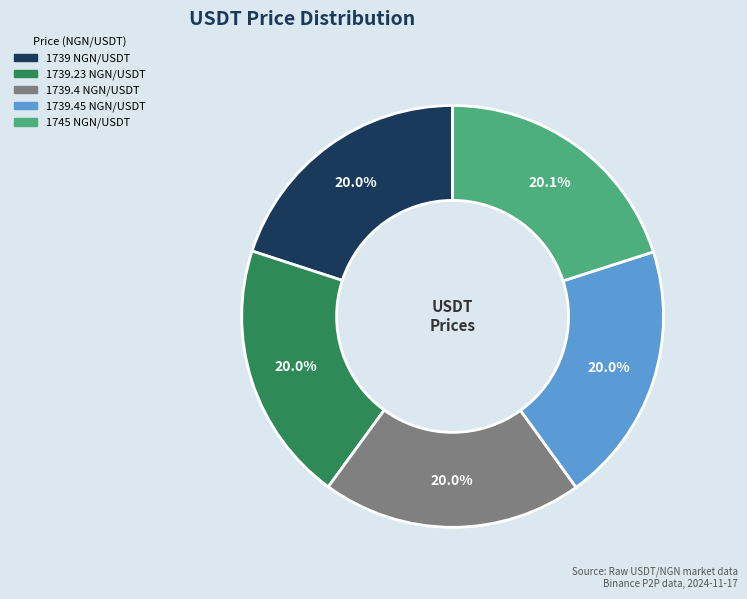

Is there a majority slice in this chart?

No